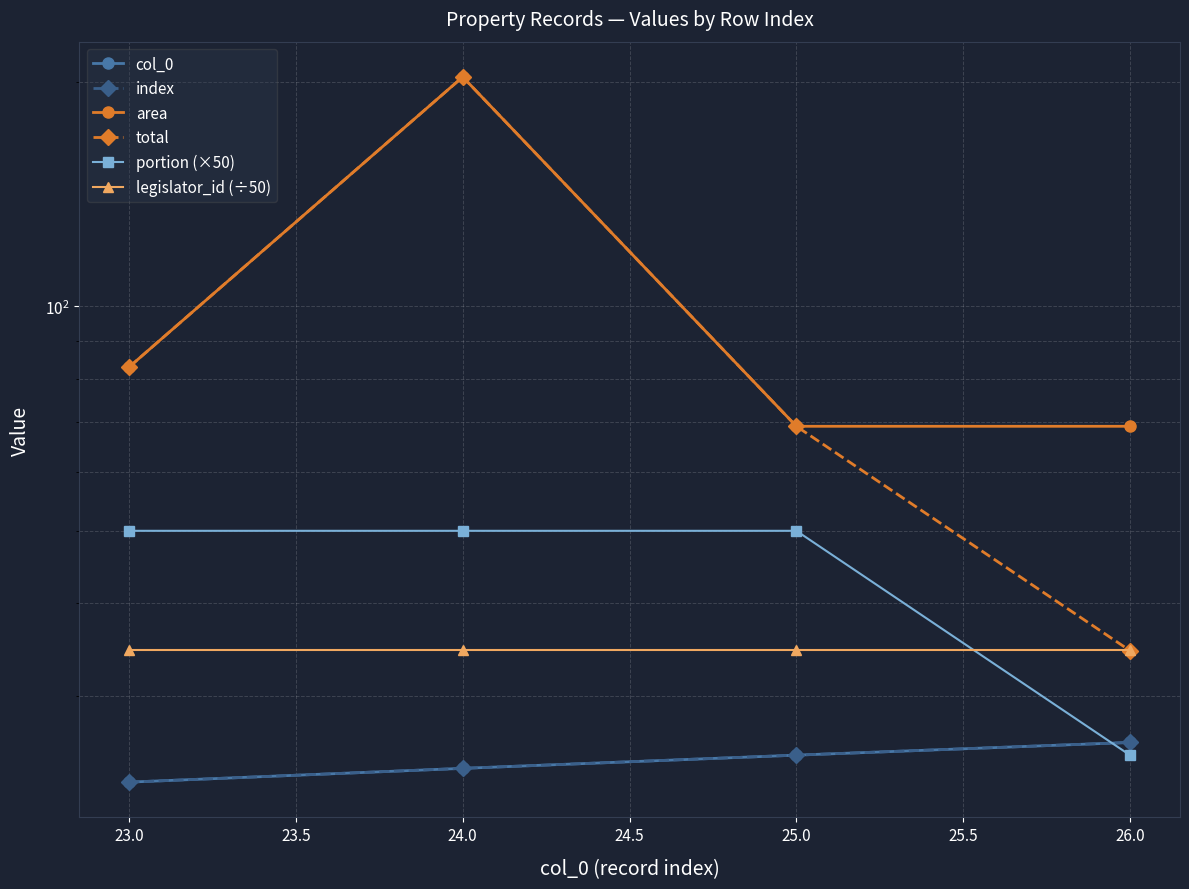

True or false: portion (×50) and index intersect in this chart.

True